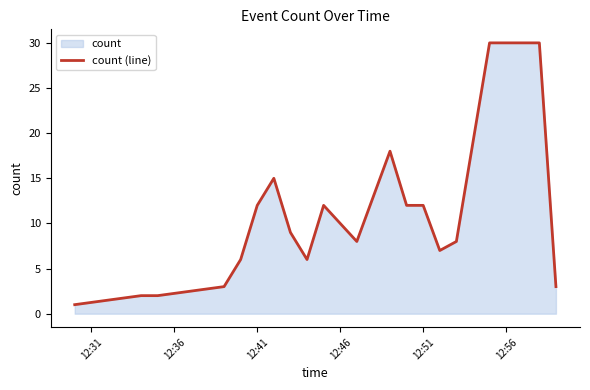

True or false: the data shows 7 at 12:41.

False